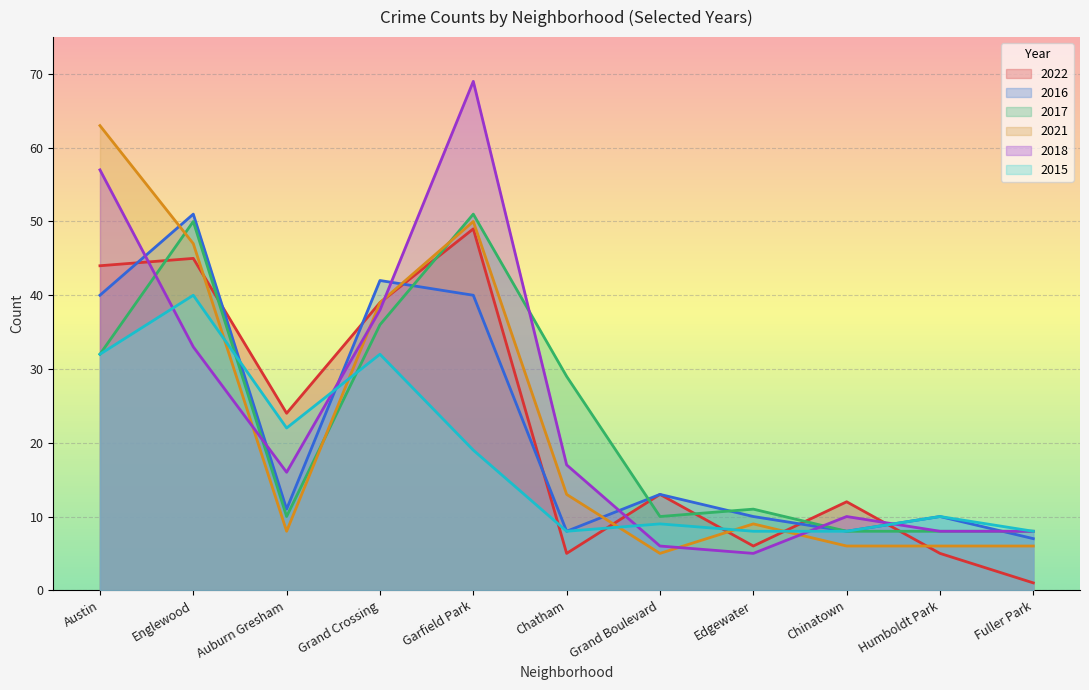

How many interior local valleys does the 2018 series have?

2